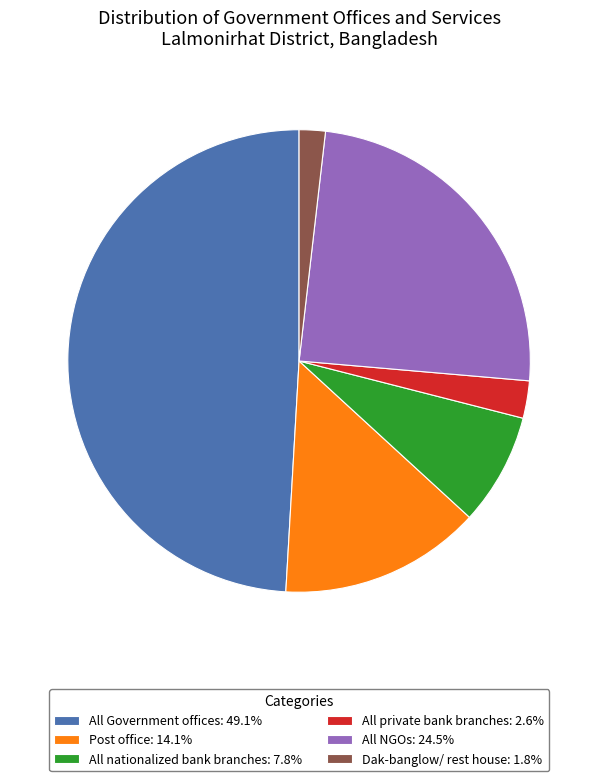

Approximately how many times larger is the value at All Government offices: 49.1% compared to Post office: 14.1%?

3.5